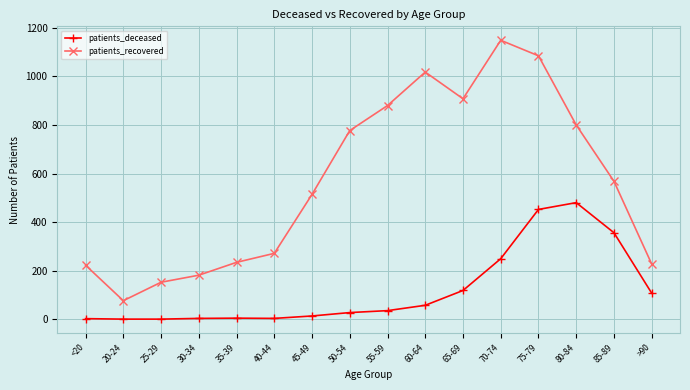

Which series has the largest total across all categories?

patients_recovered